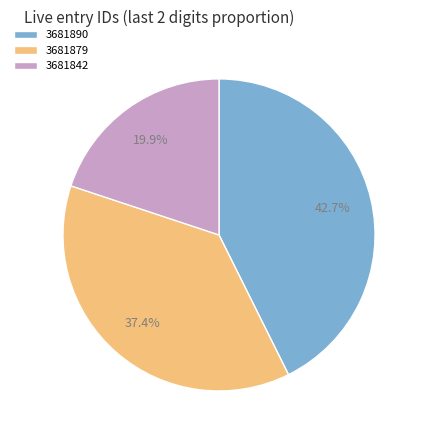

Which slice is the smallest?

3681842